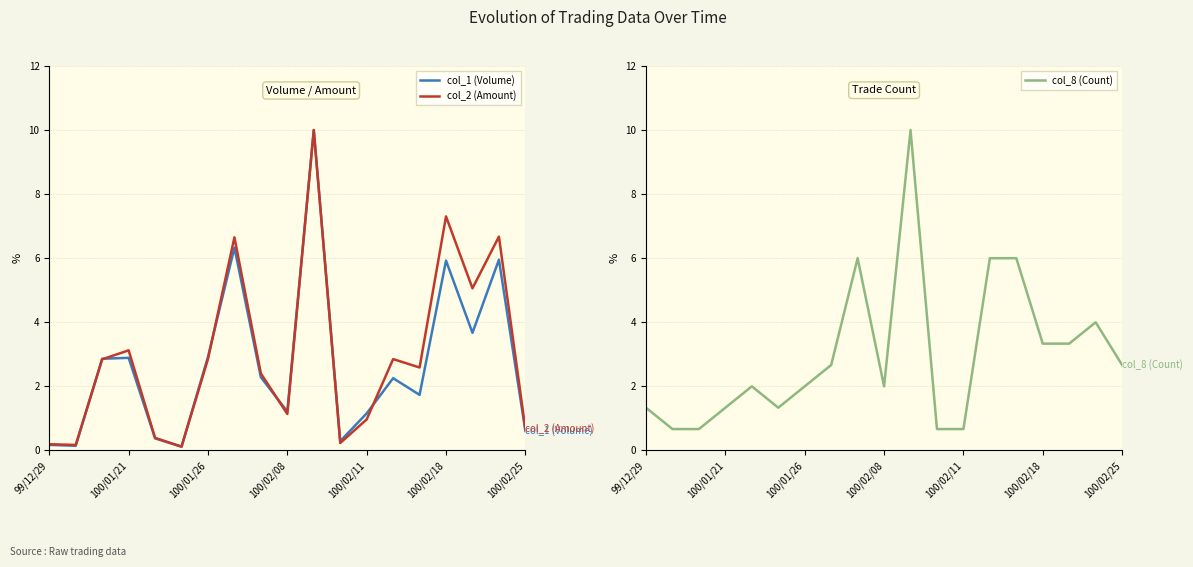

The col_1 (Volume) series shows 0.6 at 100/02/25. True or false?

True